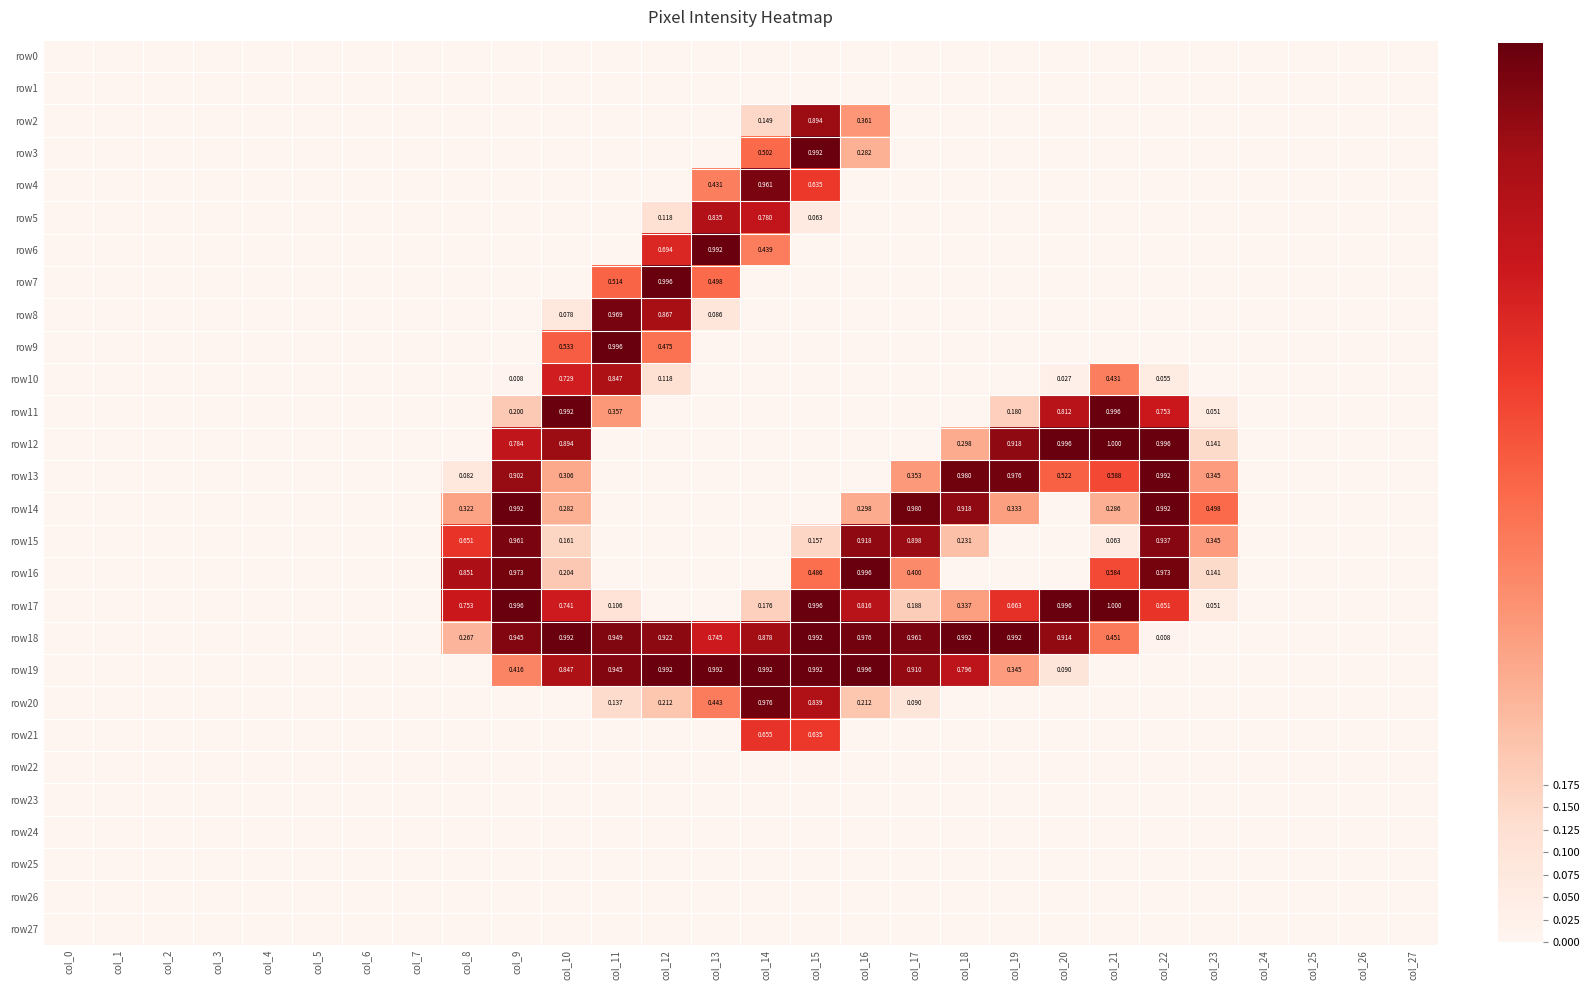

At which label does row25 reach its peak?

col_0